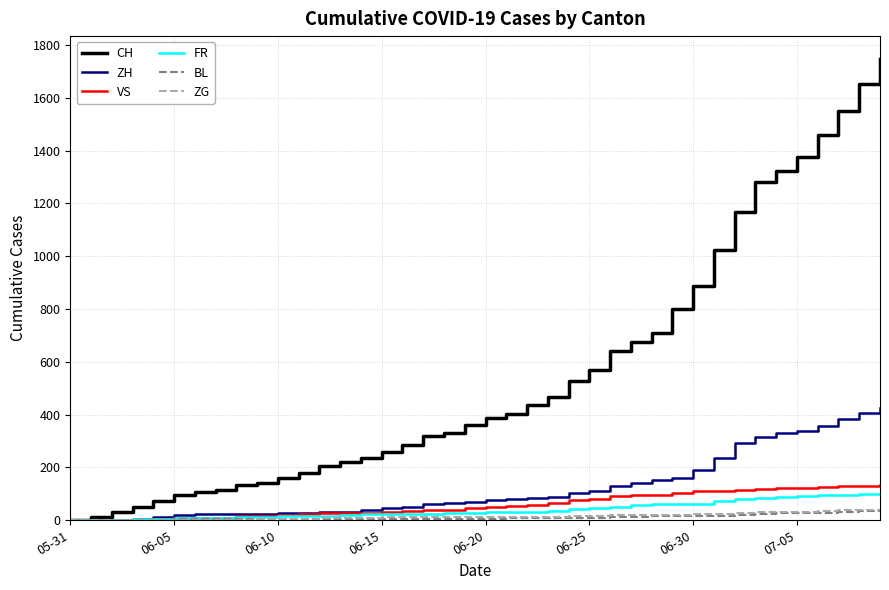

What is the highest value of the FR series?

100